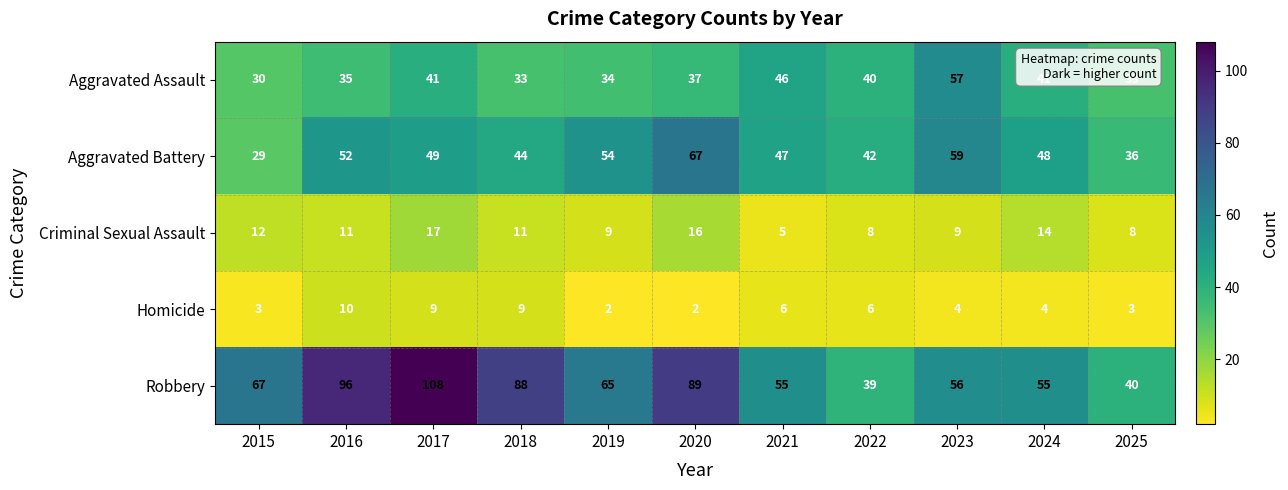

Is the value of Aggravated Battery at 2019 greater than the value of Aggravated Assault at 2024?

Yes